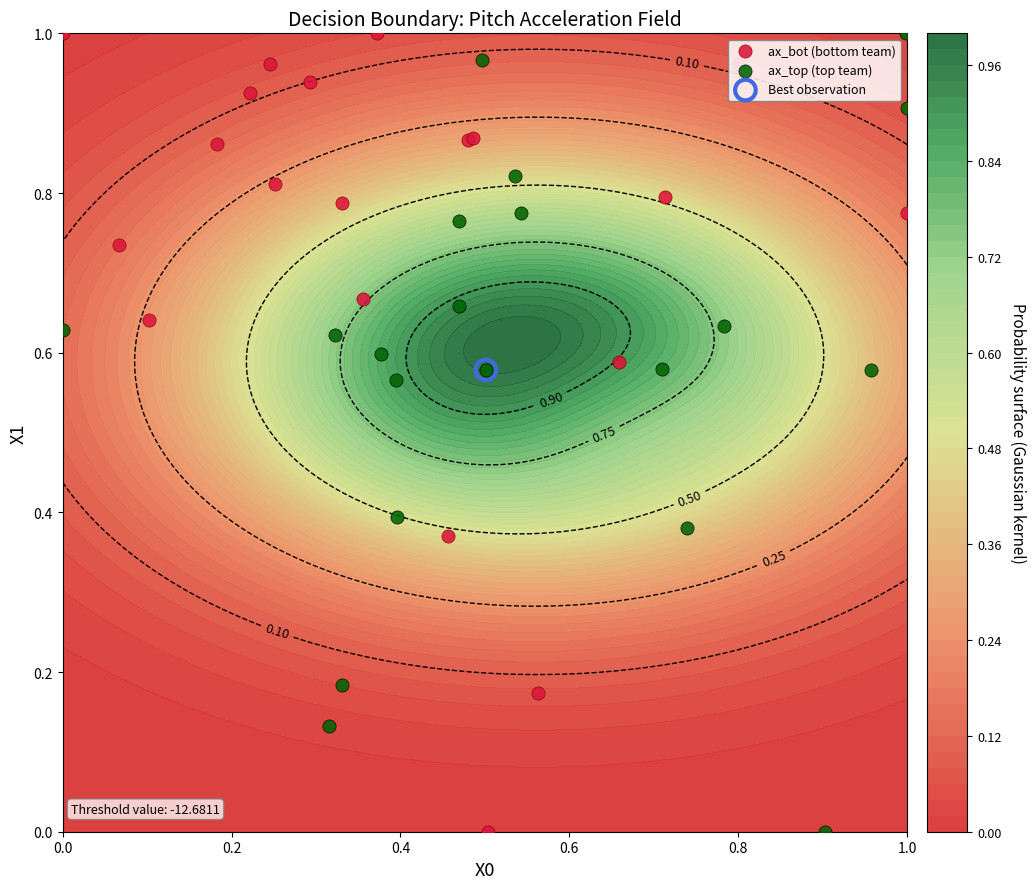

The ax_bot (bottom team) series shows 1.4 at 1.0. True or false?

False